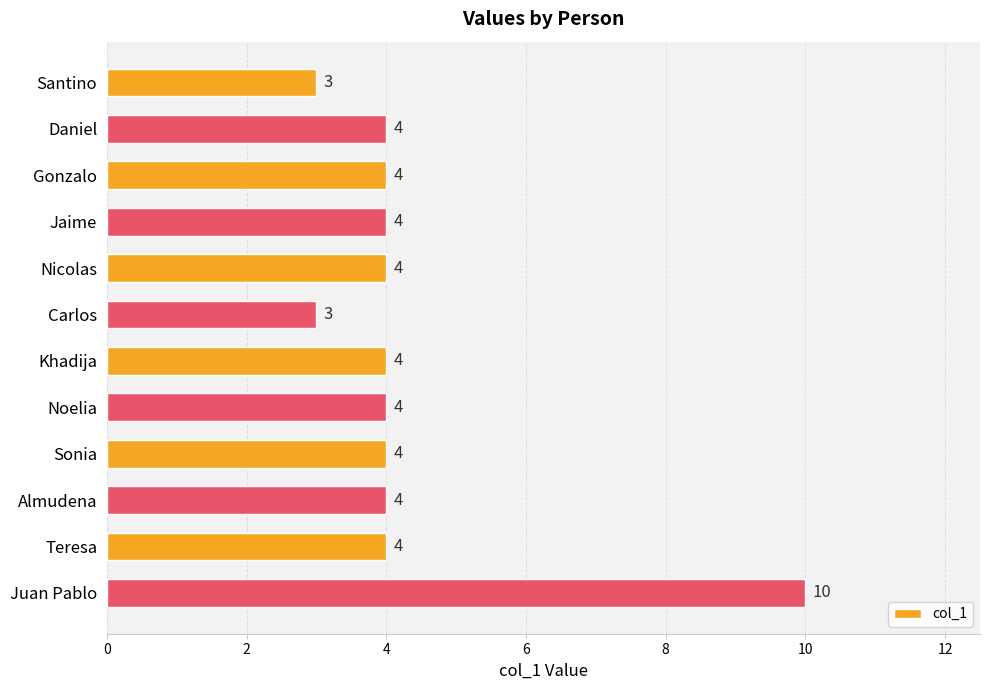

How many values are below 4?

2